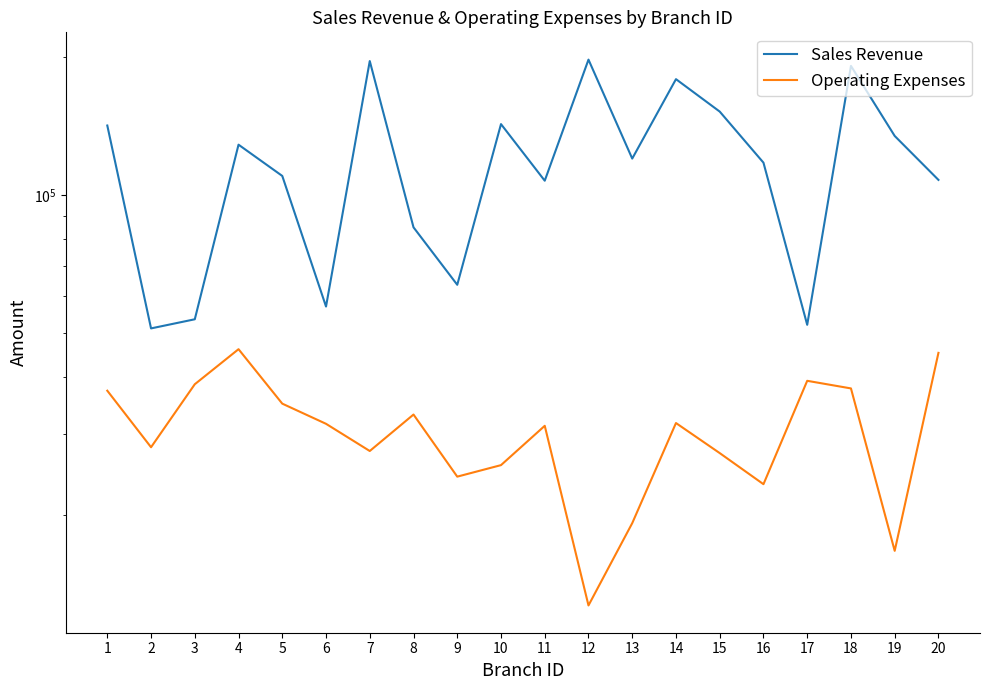

How many data points does each series have?

20